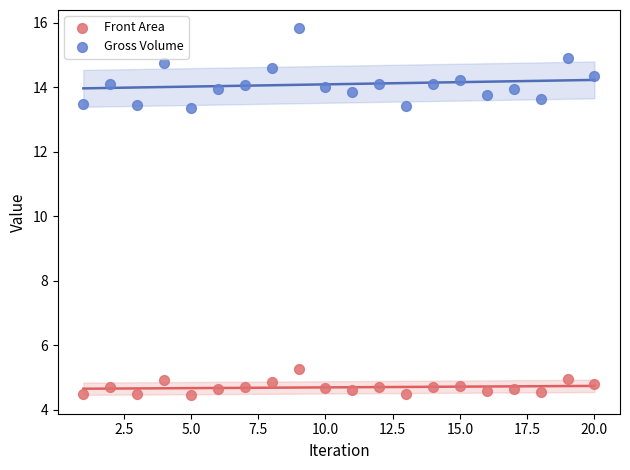

What are all the series names shown in the legend?

Front Area, Gross Volume